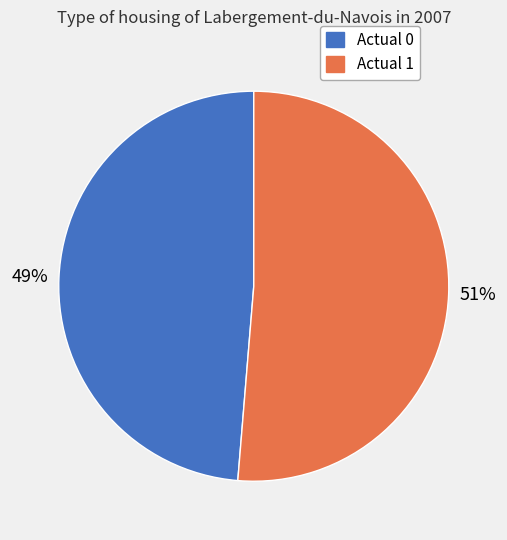

How many segments does this pie chart have?

2